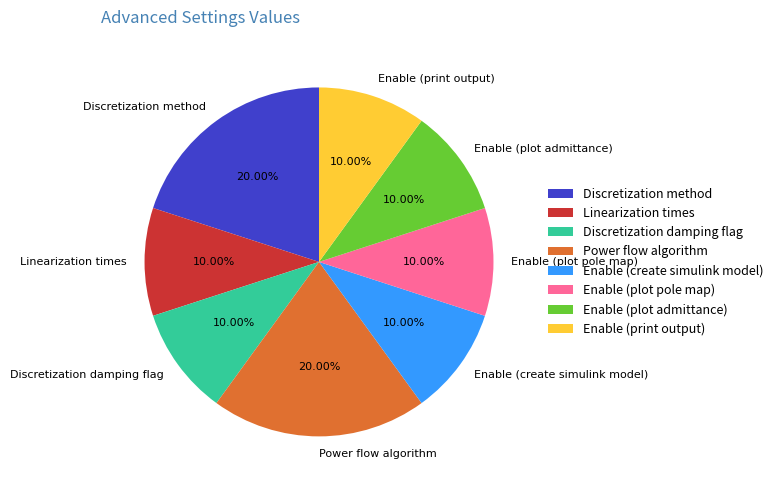

To the nearest percent, what is the difference between the largest and smallest slice percentages?

10%